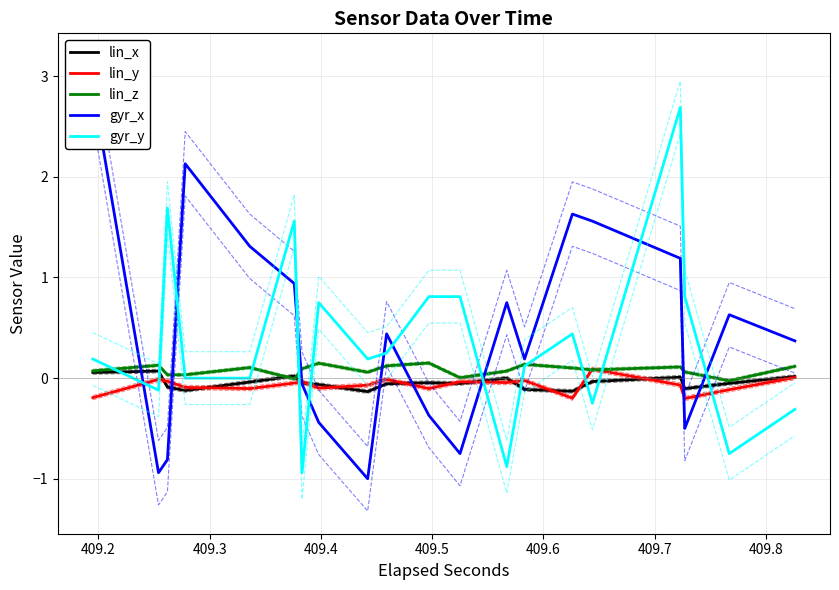

What are all the series names shown in the legend?

lin_x, lin_y, lin_z, gyr_x, gyr_y